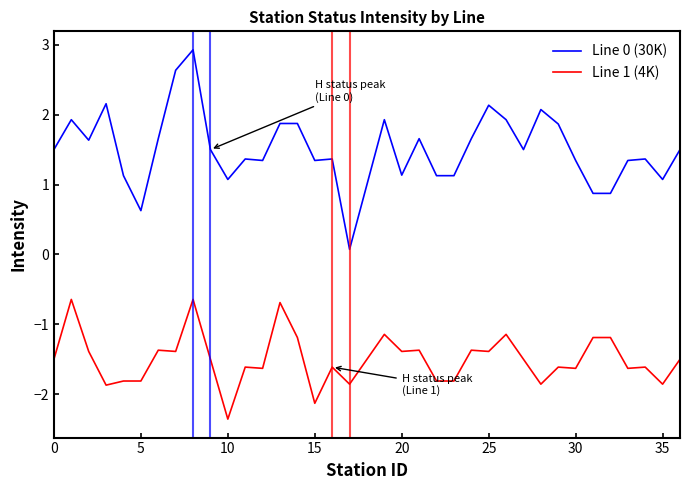

Which series has the largest range (max minus min)?

Line 0 (30K)